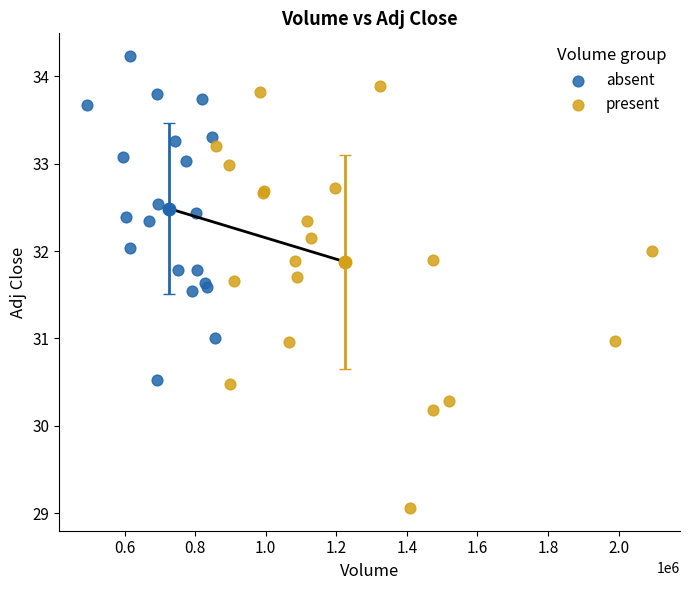

What are all the series names shown in the legend?

absent, present